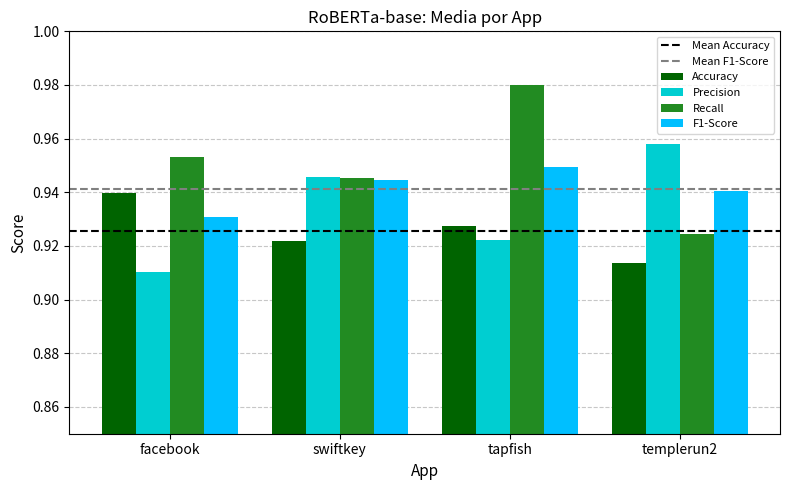

How many distinct data groups are displayed?

4